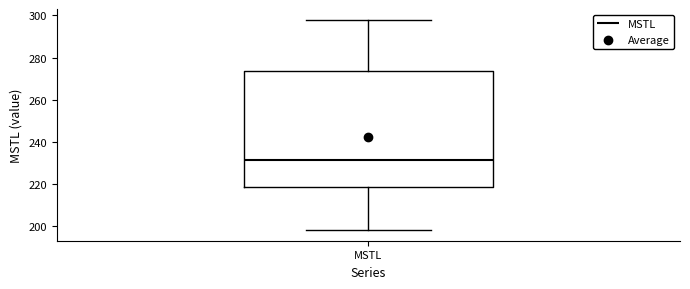

Read this box plot against the y-axis: the position of the median line, the range covered by the box, and the ends of both whiskers. The values are not printed on the chart, so give them approximately, as read against the axis.

median 232, box 218 to 274, whiskers 198 to 298